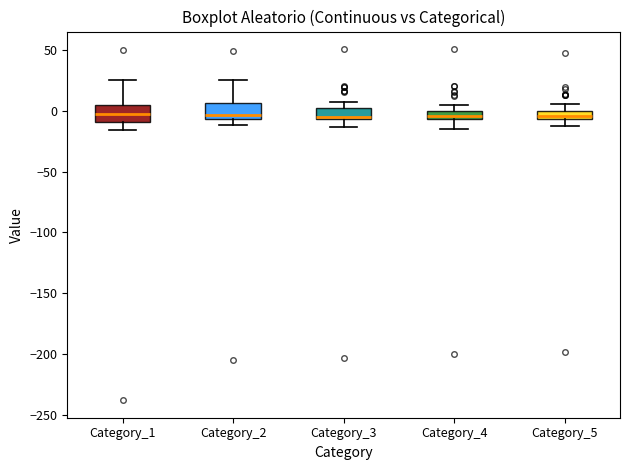

Where is the lower edge of the box for Category_1 on the y-axis? The values are not printed on the chart, so give them approximately, as read against the axis.

-10